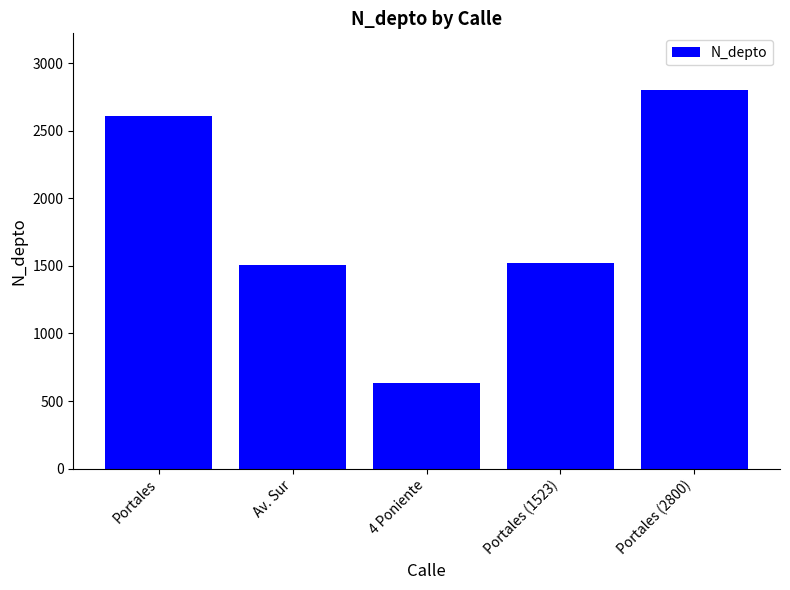

What is the change in value from Av. Sur to 4 Poniente?

-878